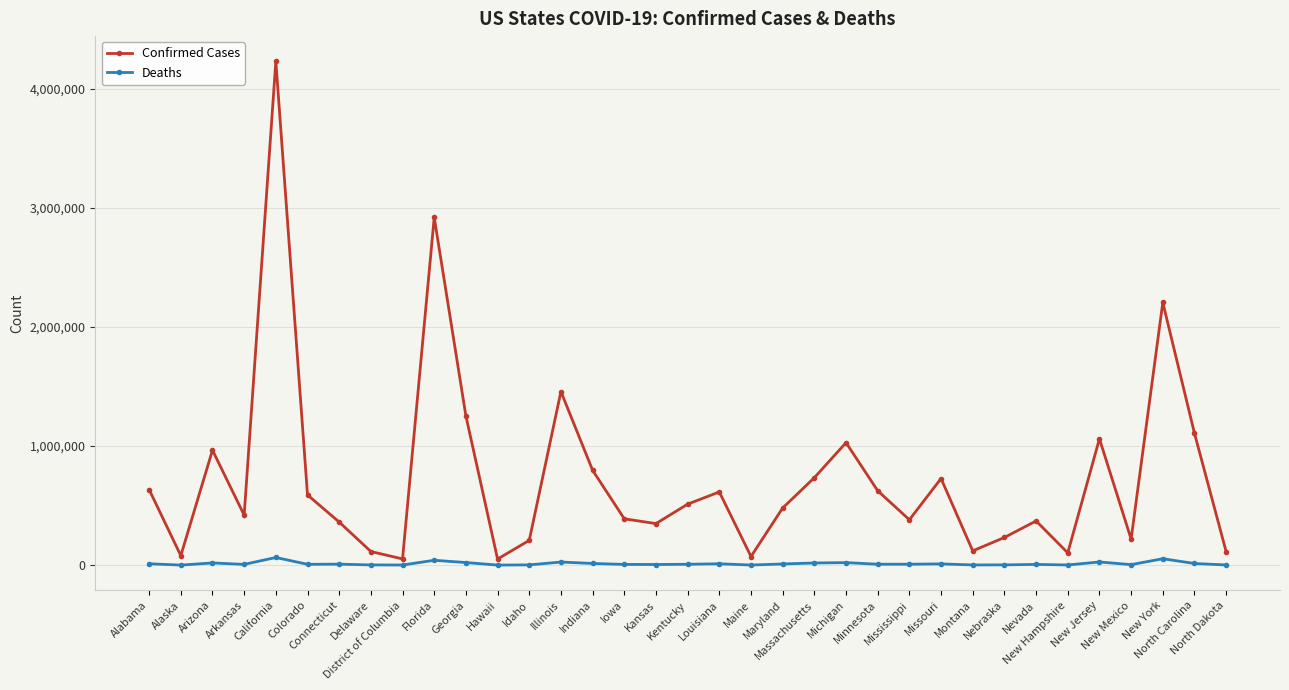

What is the greatest value displayed?

4231126